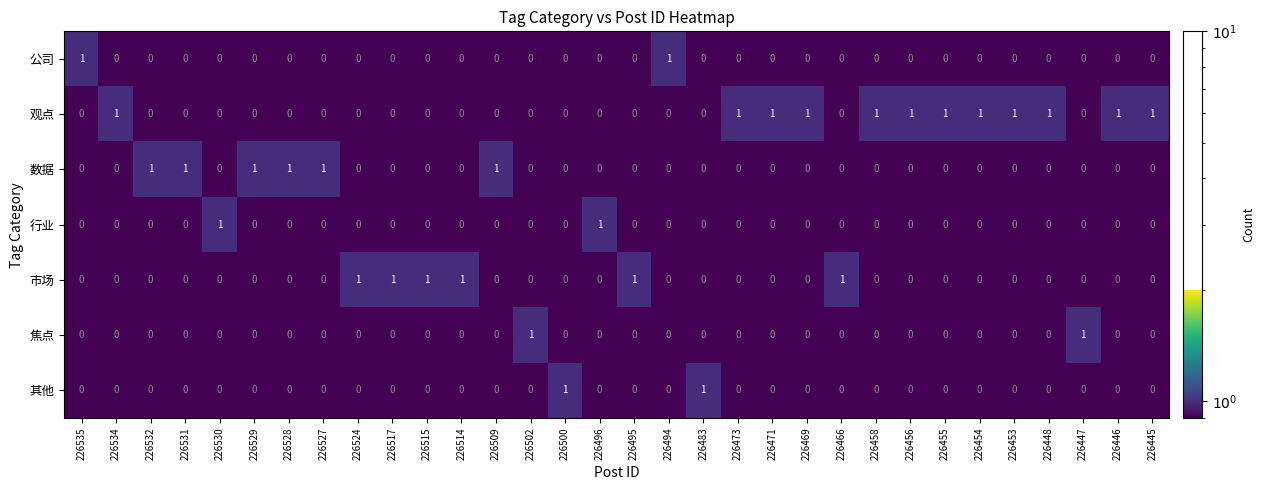

Count the 数据 values in the range 0 to 1.

32